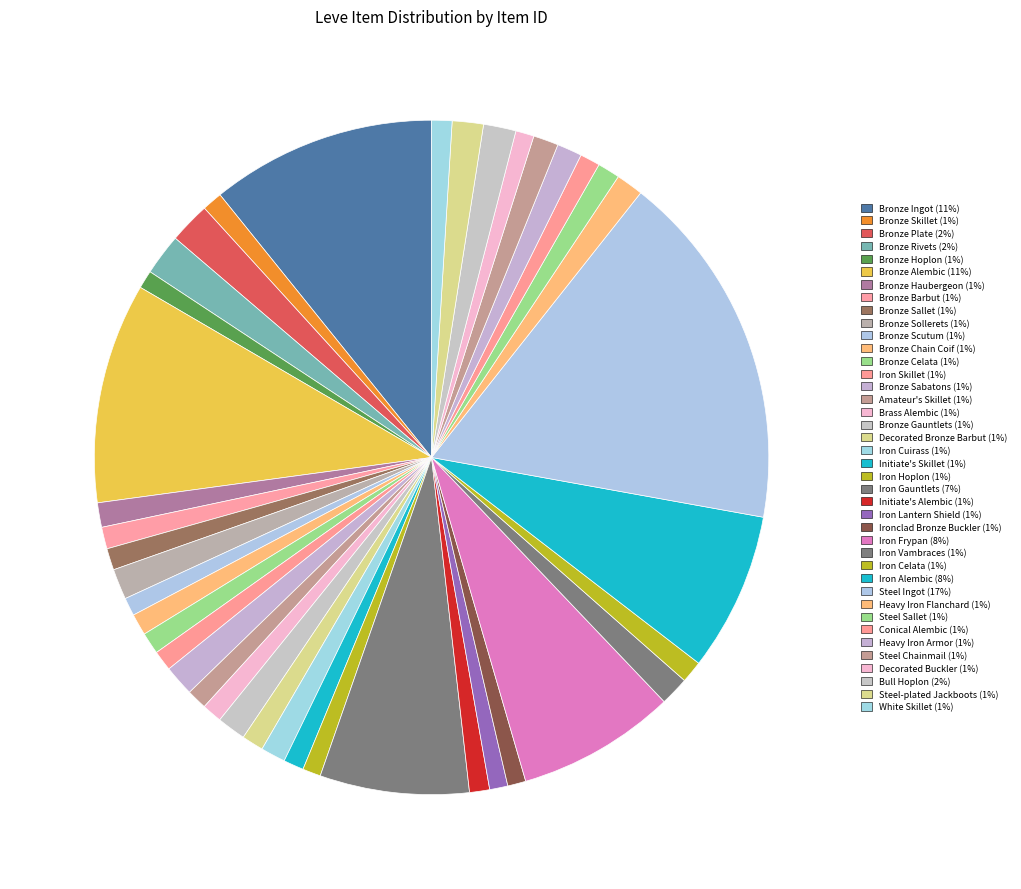

How many segments does this pie chart have?

40